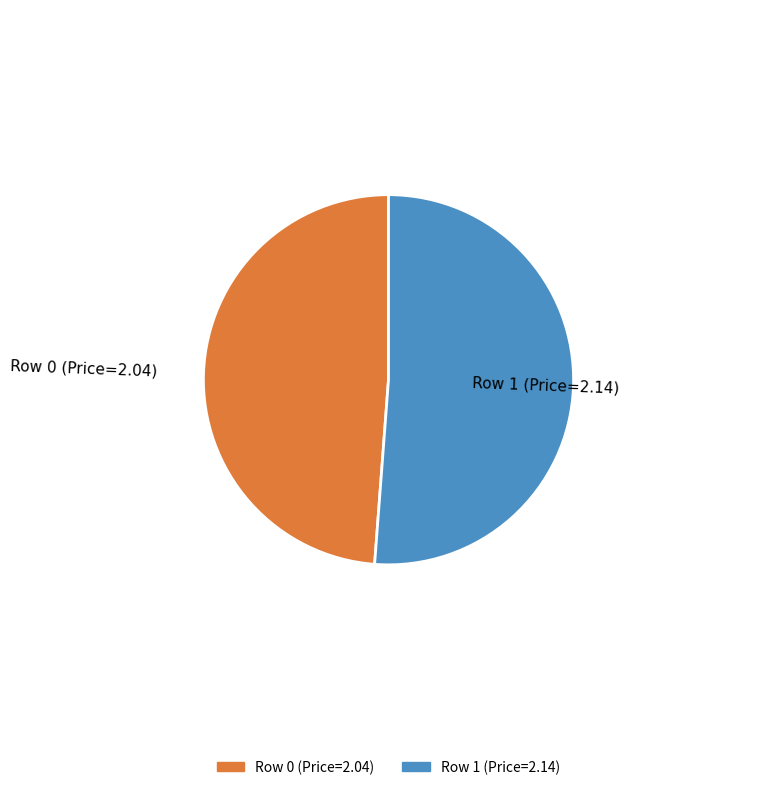

Rank the categories by value from highest to lowest.

Row 1 (Price=2.14), Row 0 (Price=2.04)